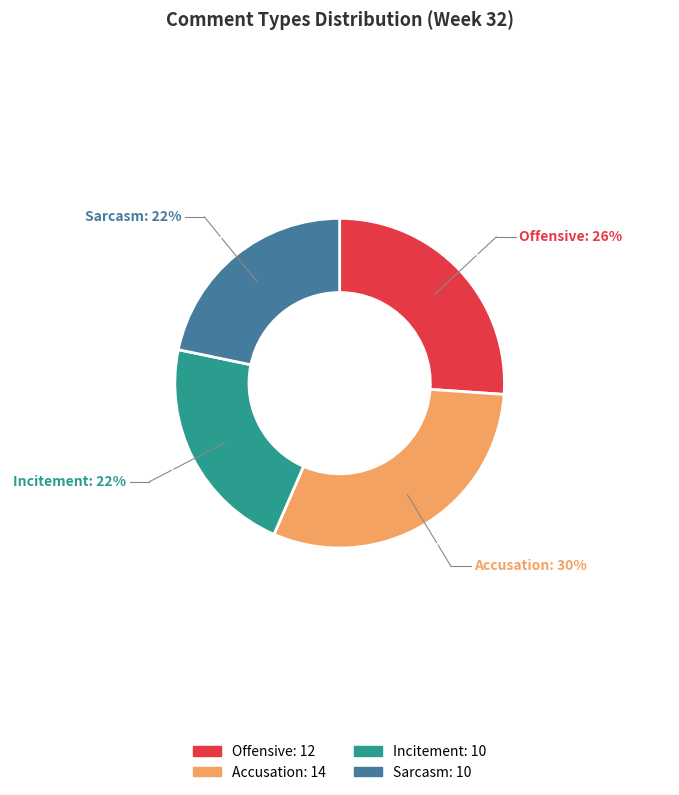

The Sarcasm slice represents 34% of the pie. True or false?

False